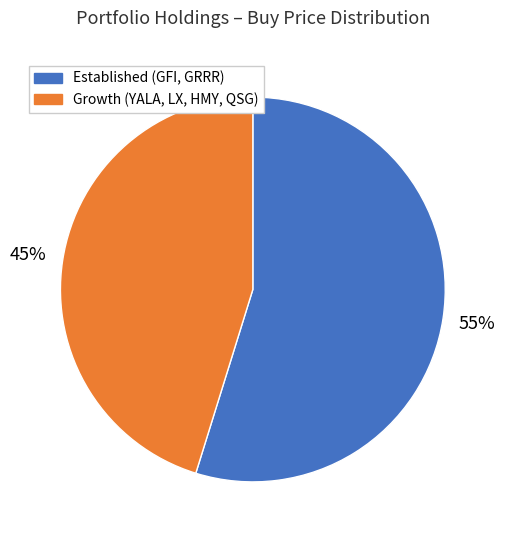

Does any single category account for the majority?

Yes